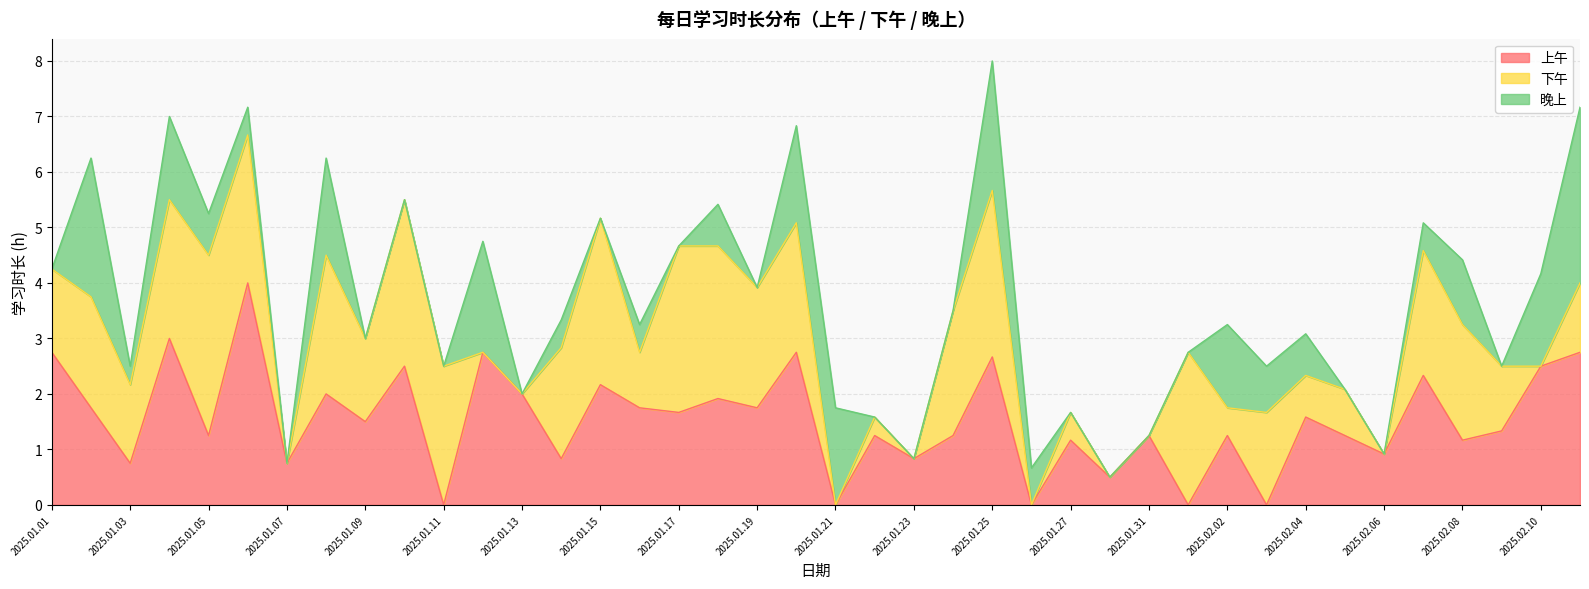

What is the difference between the 晚上 values at 2025.02.09 and 2025.02.07?

0.5